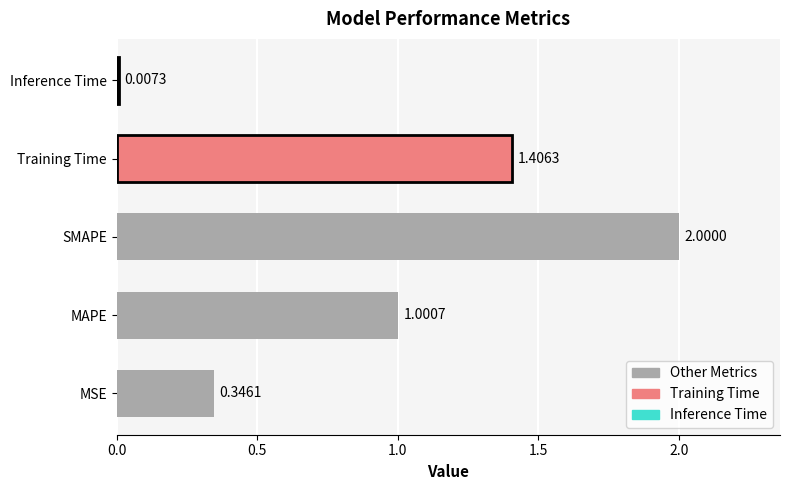

What is the sum of all values?

4.8